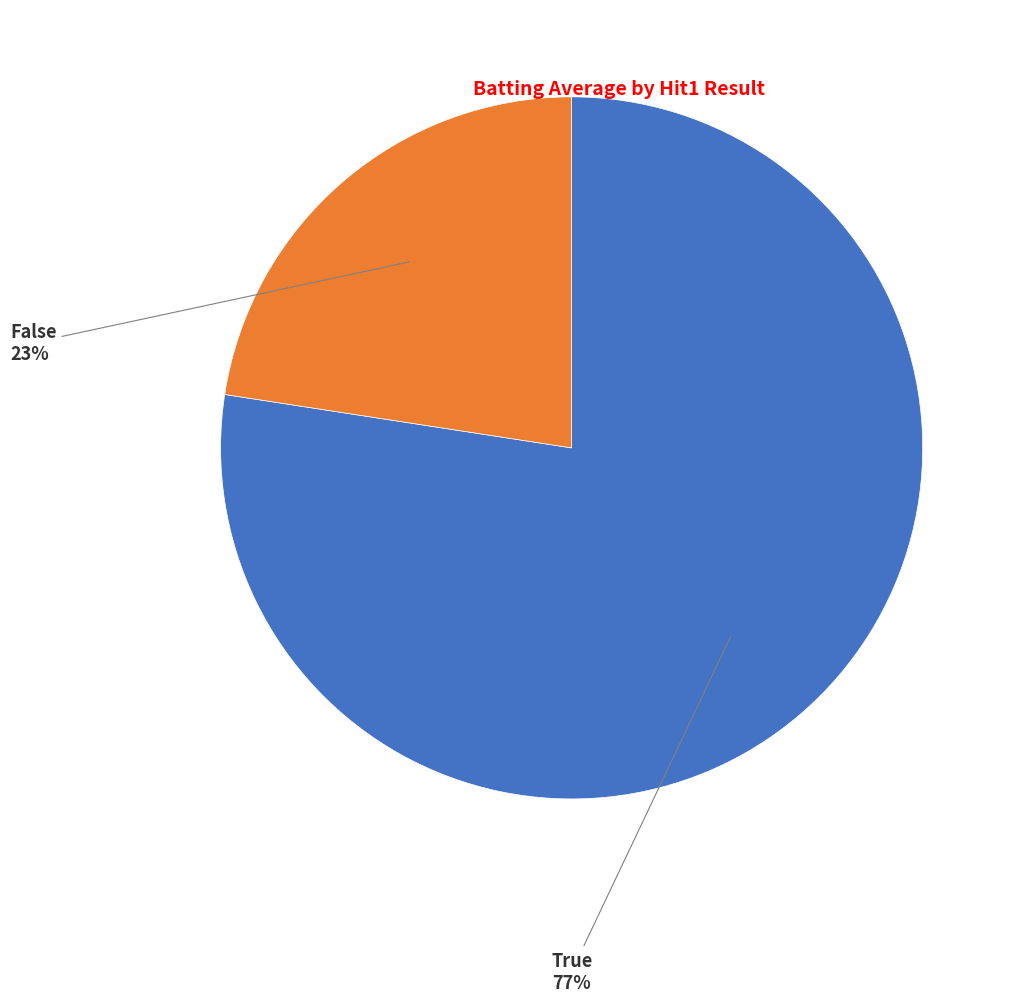

What is the majority slice?

True